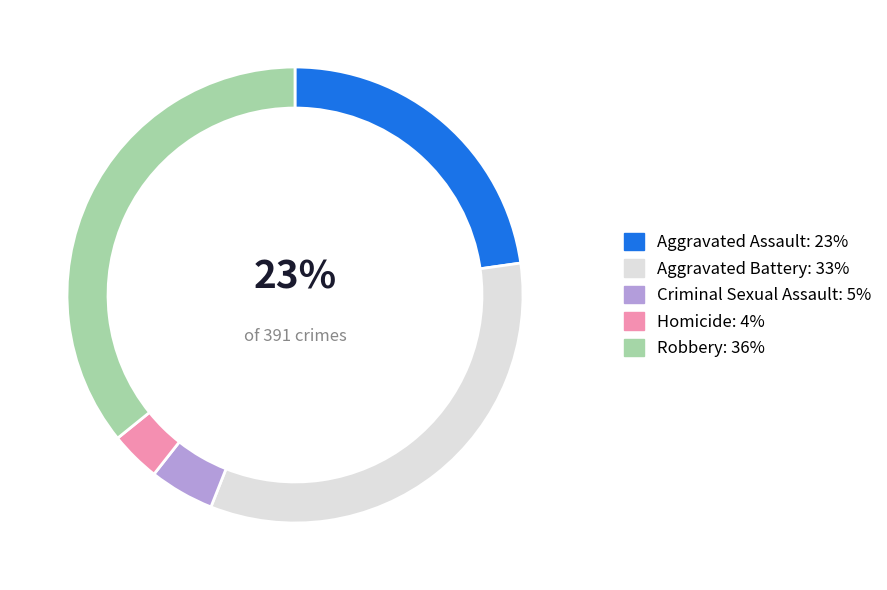

Is the sum of Aggravated Assault and Aggravated Battery greater than half?

Yes